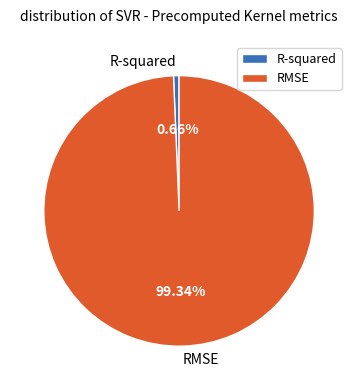

Which category has the smallest portion of the pie?

R-squared